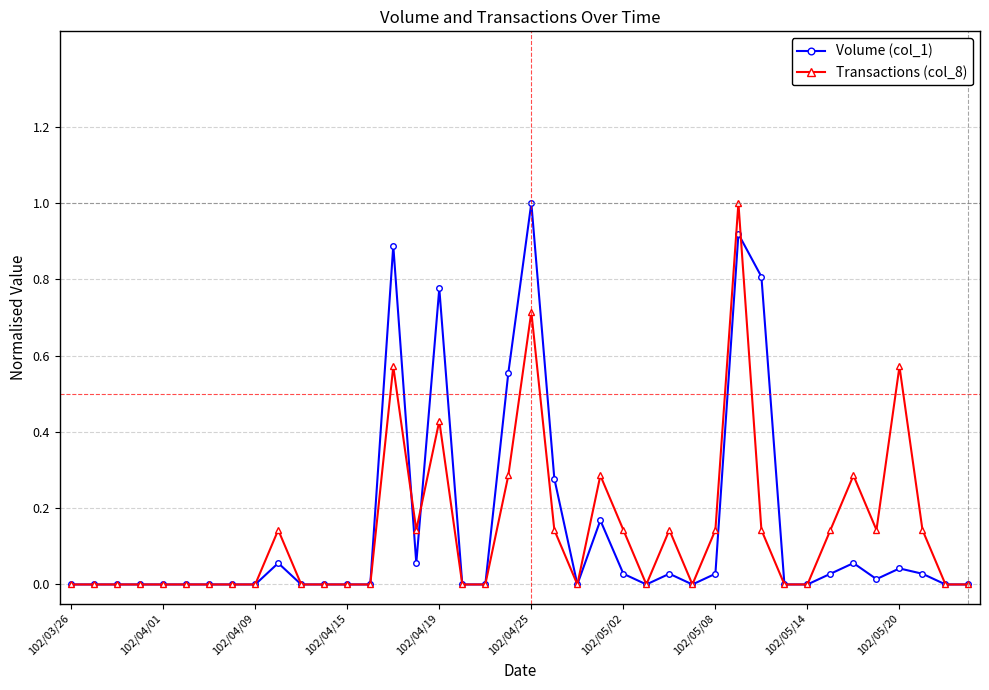

True or false: Volume (col_1) has more than 2 interior local peaks.

True